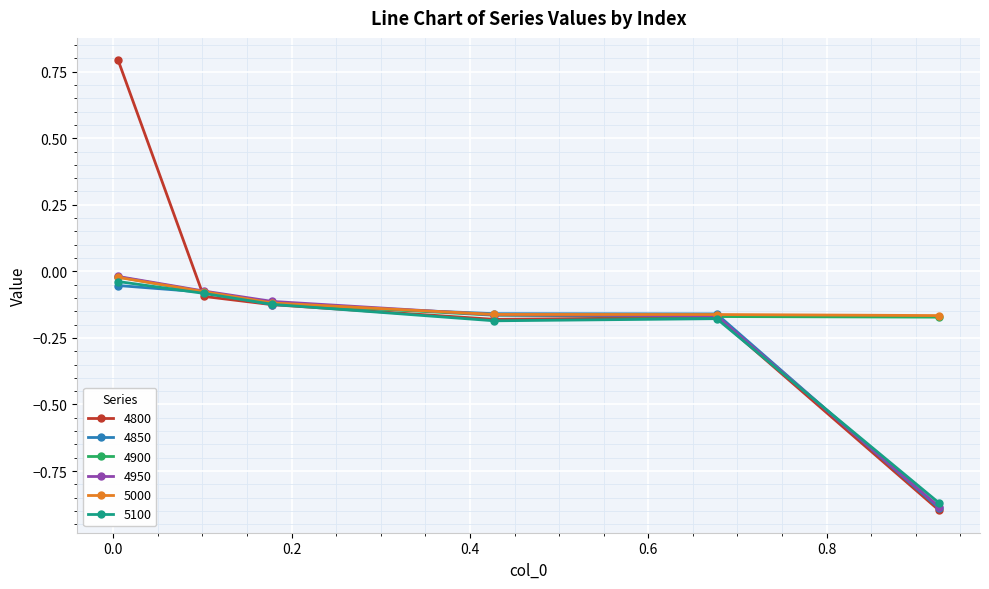

Which series has the largest range (max minus min)?

4800